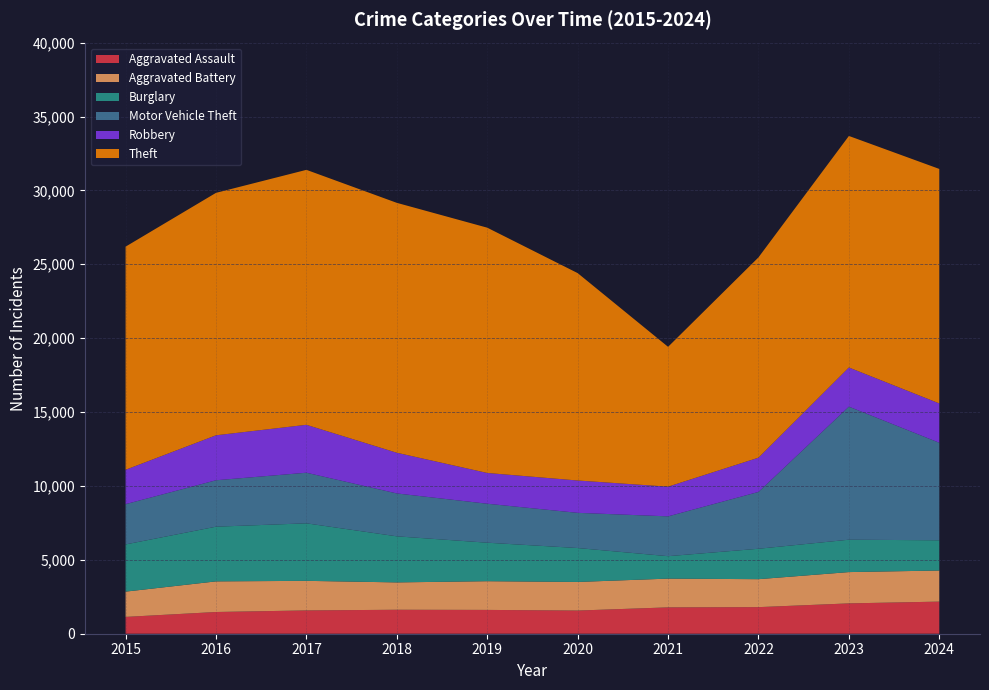

Reading right to left, list all the values displayed in this chart.

Aggravated Assault: 2024=2173	2023=2053	2022=1799	2021=1783	2020=1568	2019=1612	2018=1622	2017=1577	2016=1470	2015=1138
Aggravated Battery: 2024=2104	2023=2118	2022=1892	2021=1946	2020=1935	2019=1942	2018=1851	2017=2001	2016=2072	2015=1711
Burglary: 2024=2045	2023=2192	2022=2059	2021=1518	2020=2296	2019=2606	2018=3118	2017=3893	2016=3701	2015=3194
Motor Vehicle Theft: 2024=6600	2023=9004	2022=3845	2021=2695	2020=2381	2019=2637	2018=2902	2017=3424	2016=3142	2015=2725
Robbery: 2024=2662	2023=2650	2022=2319	2021=2010	2020=2189	2019=2082	2018=2754	2017=3243	2016=3043	2015=2327
Theft: 2024=15868	2023=15667	2022=13554	2021=9462	2020=14034	2019=16598	2018=16910	2017=17253	2016=16406	2015=15098